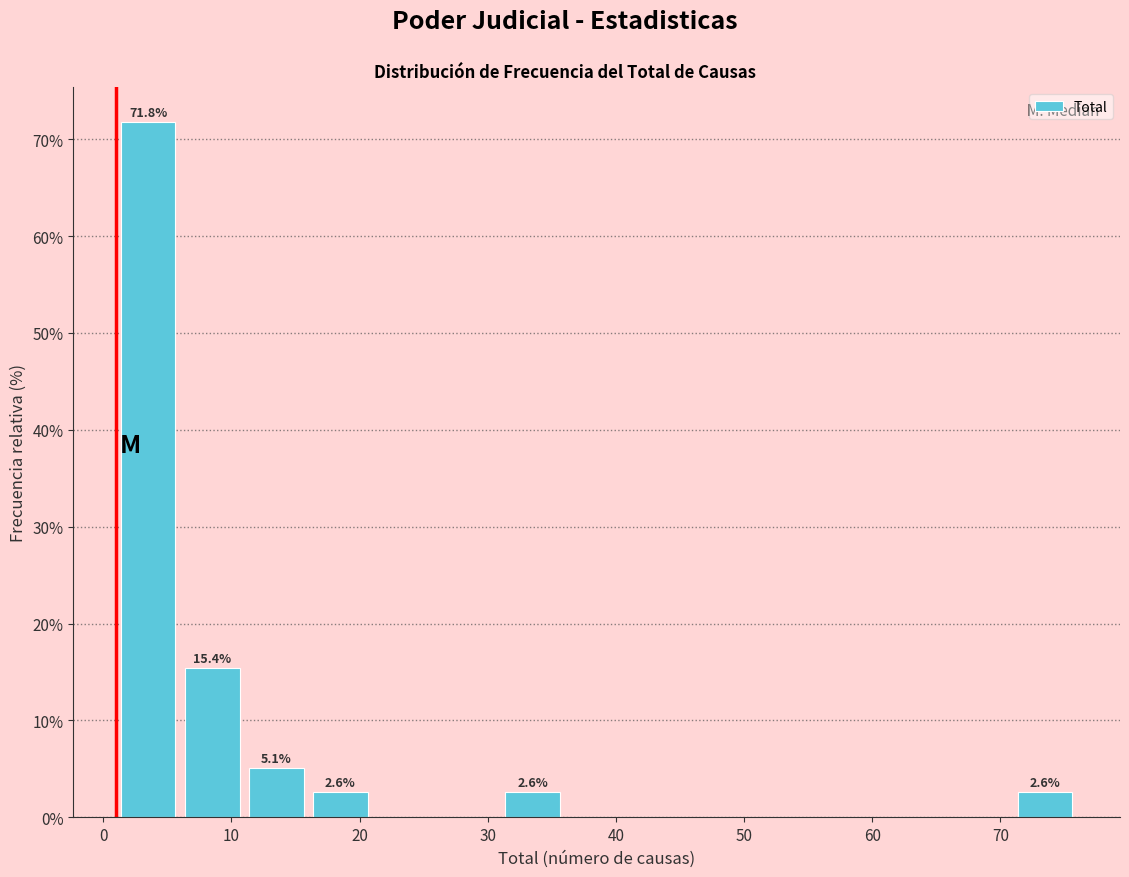

Which range on the x-axis has the tallest bar?

1 to 6